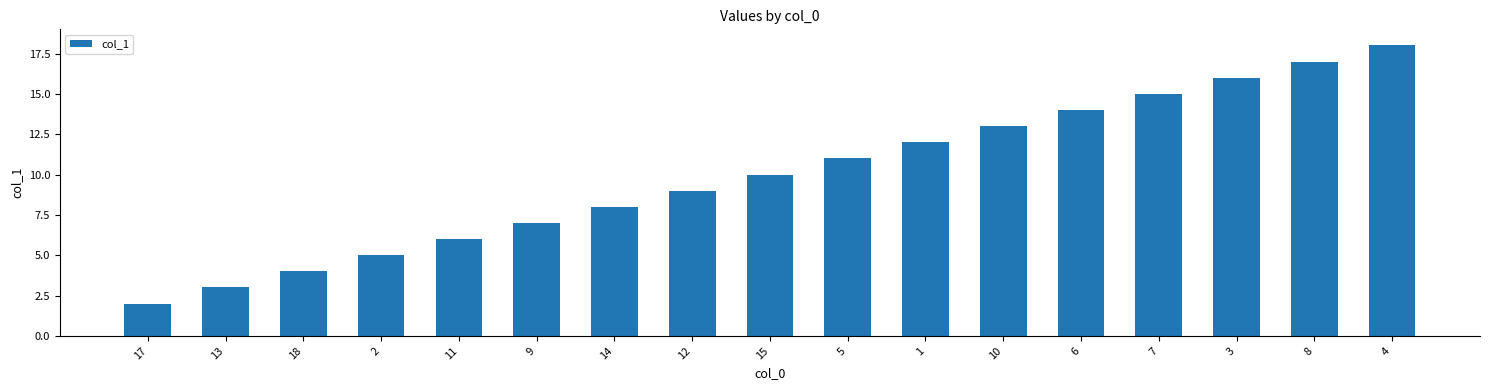

Between 5 and 7, which is larger?

7